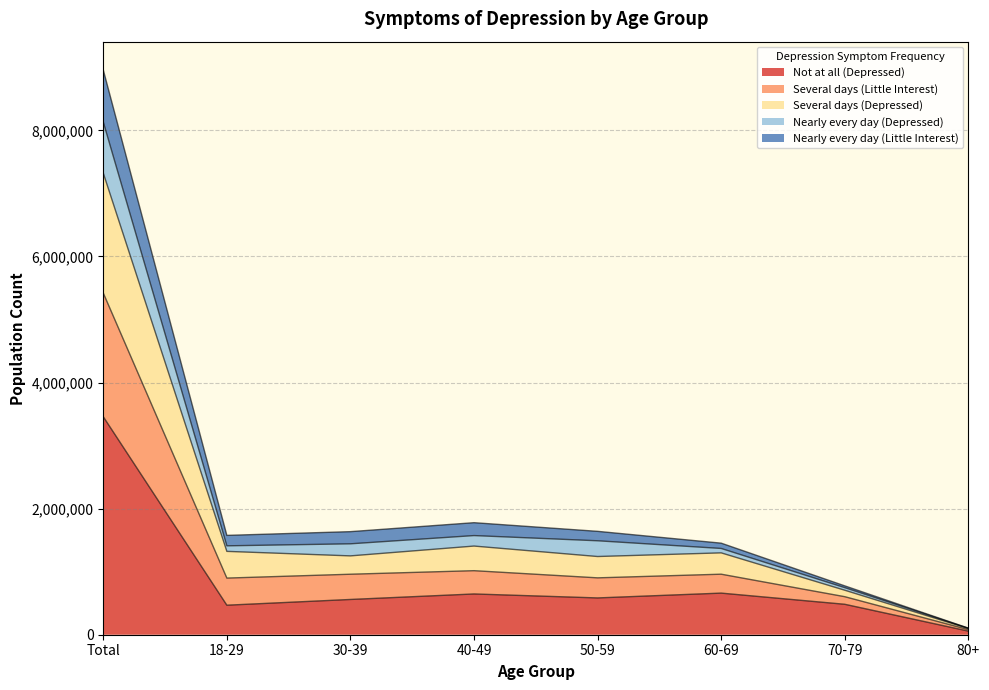

True or false: Not at all (Depressed) has more than 1 points higher than both neighbors.

True